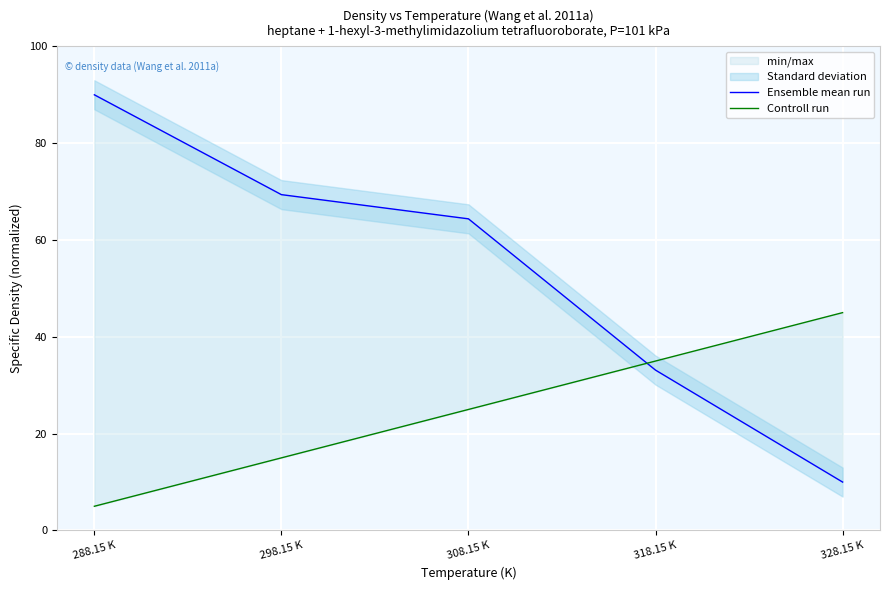

How many intersections are there between Controll run and Ensemble mean run?

1